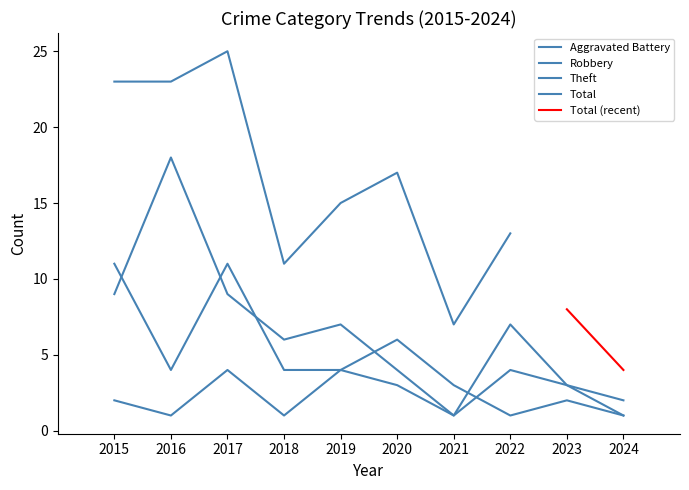

The value of Robbery at 2022 is 1. True or false?

True